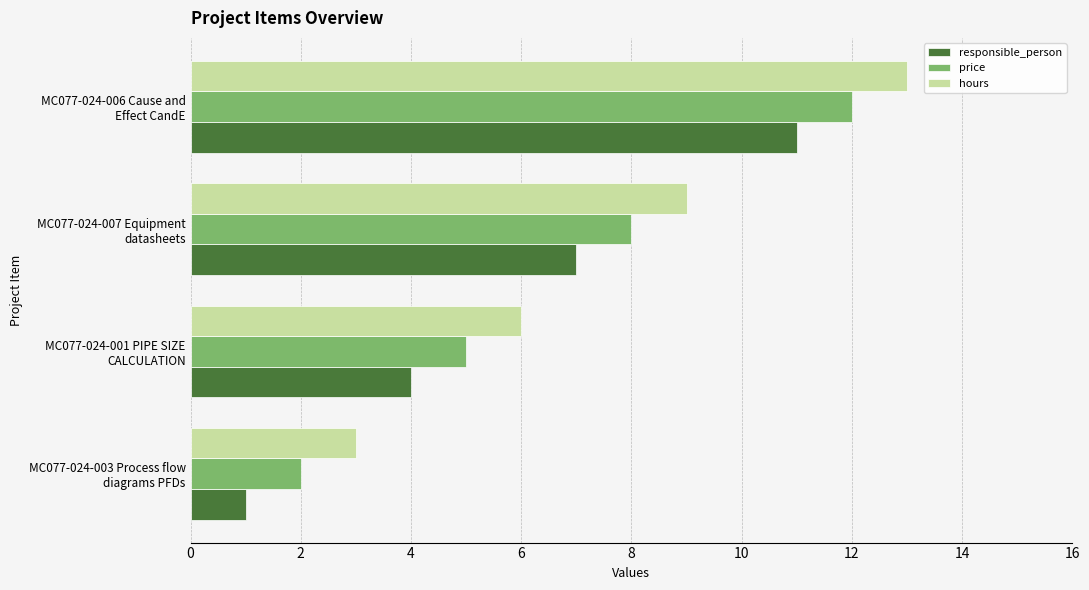

What is the greatest value displayed?

13